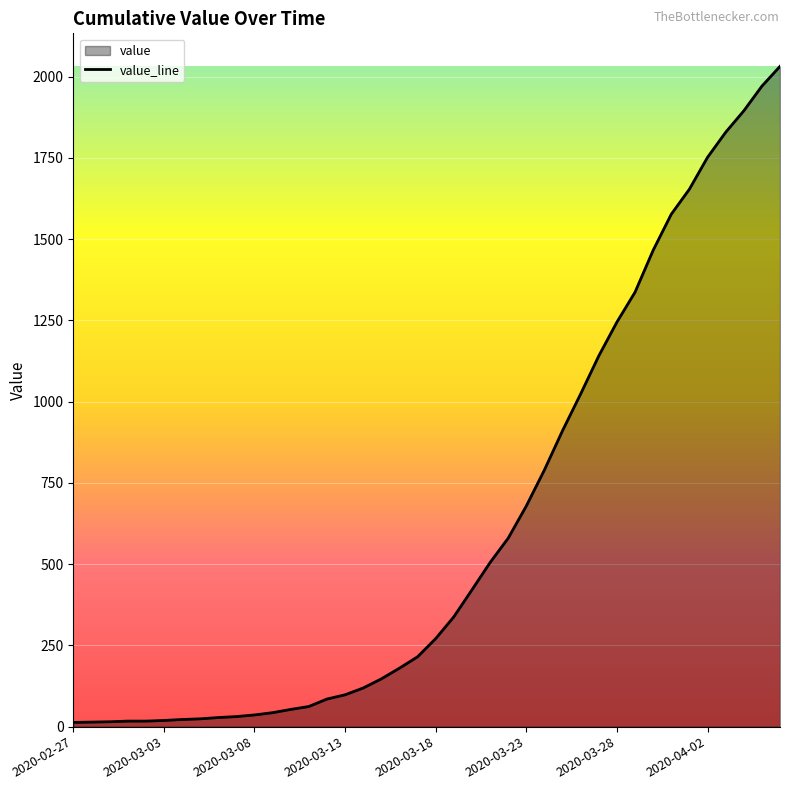

The value at 32 is 581. True or false?

False